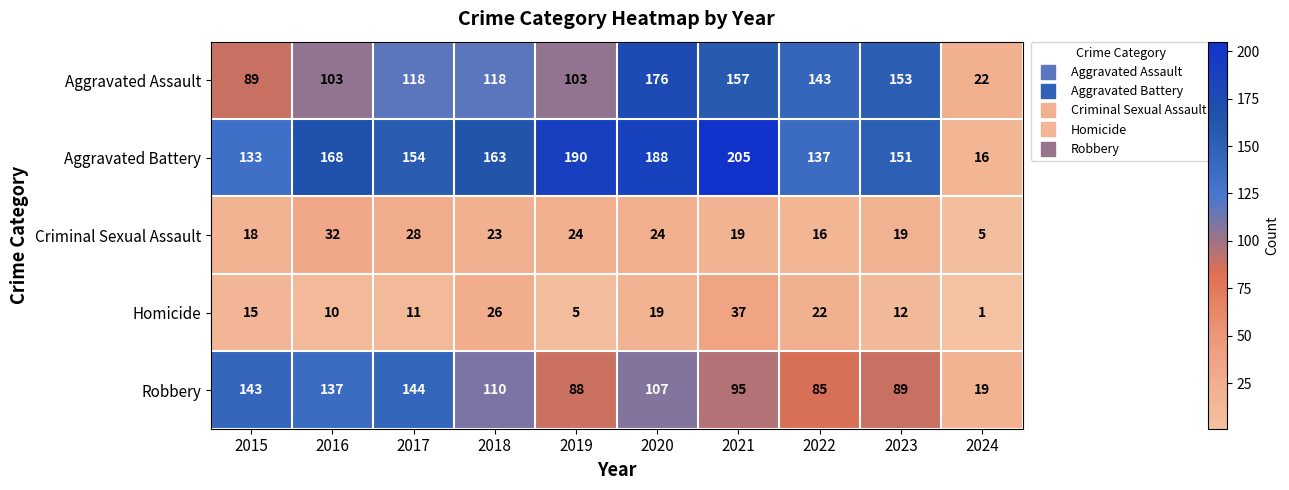

At which category is the sum across all series the highest?

2020